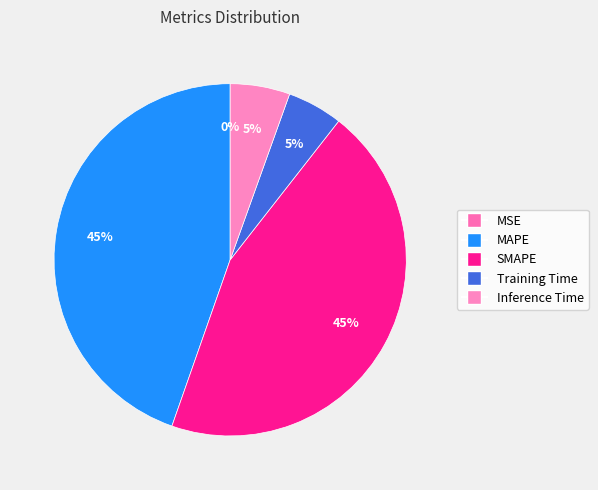

Which category has the smallest portion of the pie?

MSE